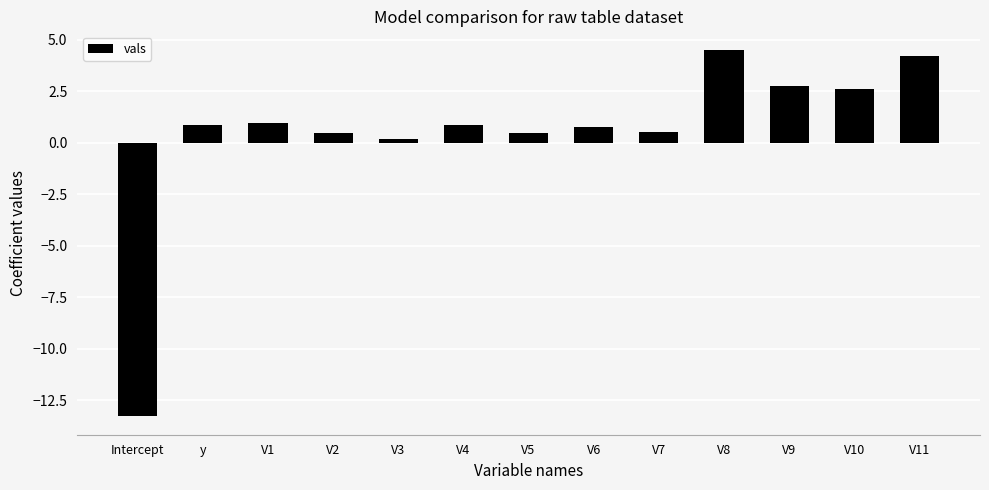

What is the smallest value displayed?

-13.3